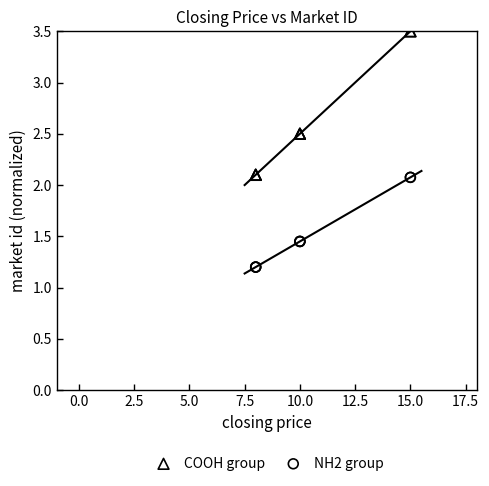

What is the X range (max minus min) for the scatter plot?

7.0